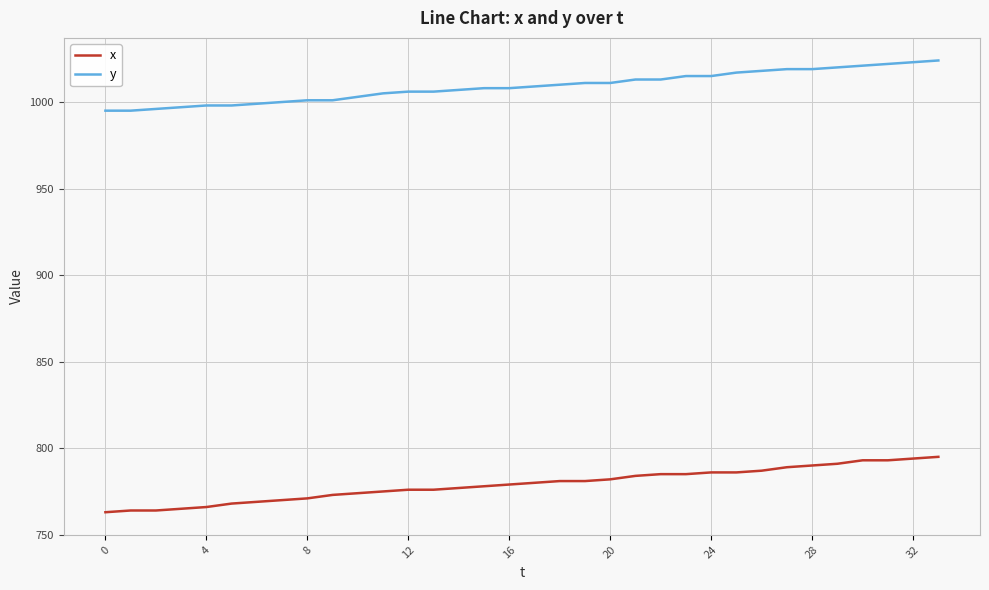

What is the greatest value displayed?

1024